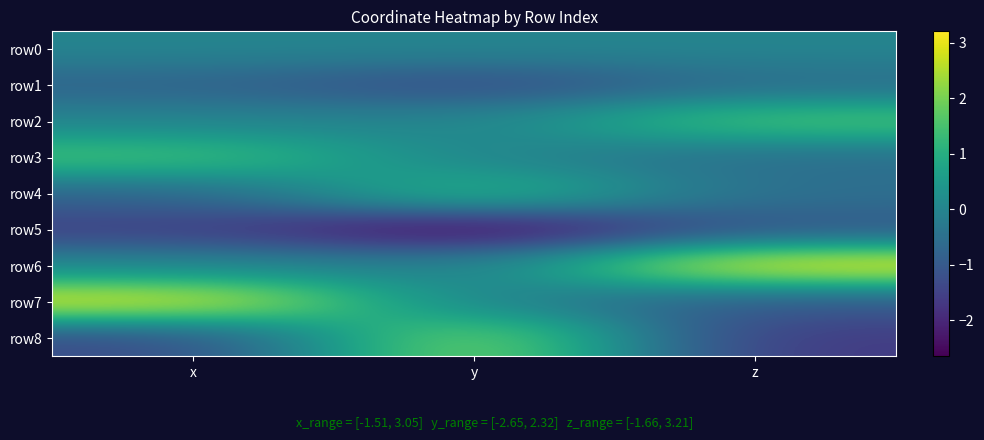

At how many categories does at least one series exceed 1?

3